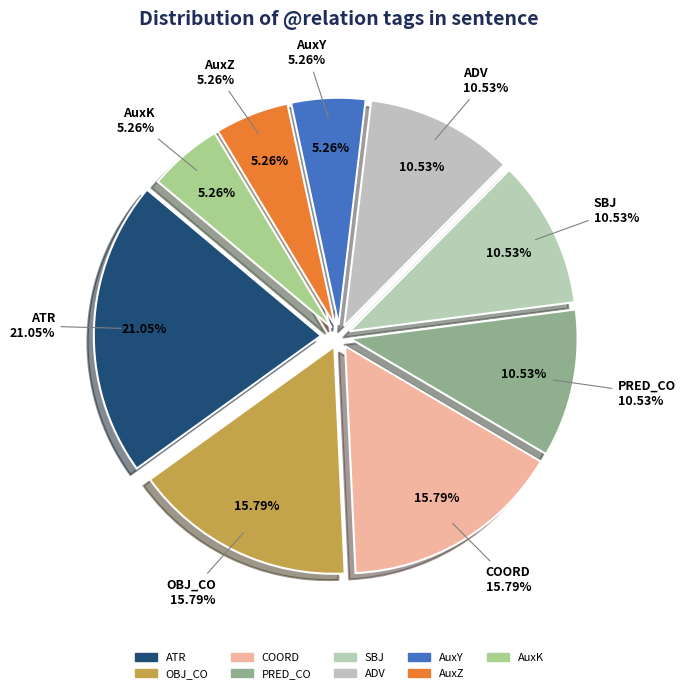

Which has a higher value, ATR or AuxY?

ATR